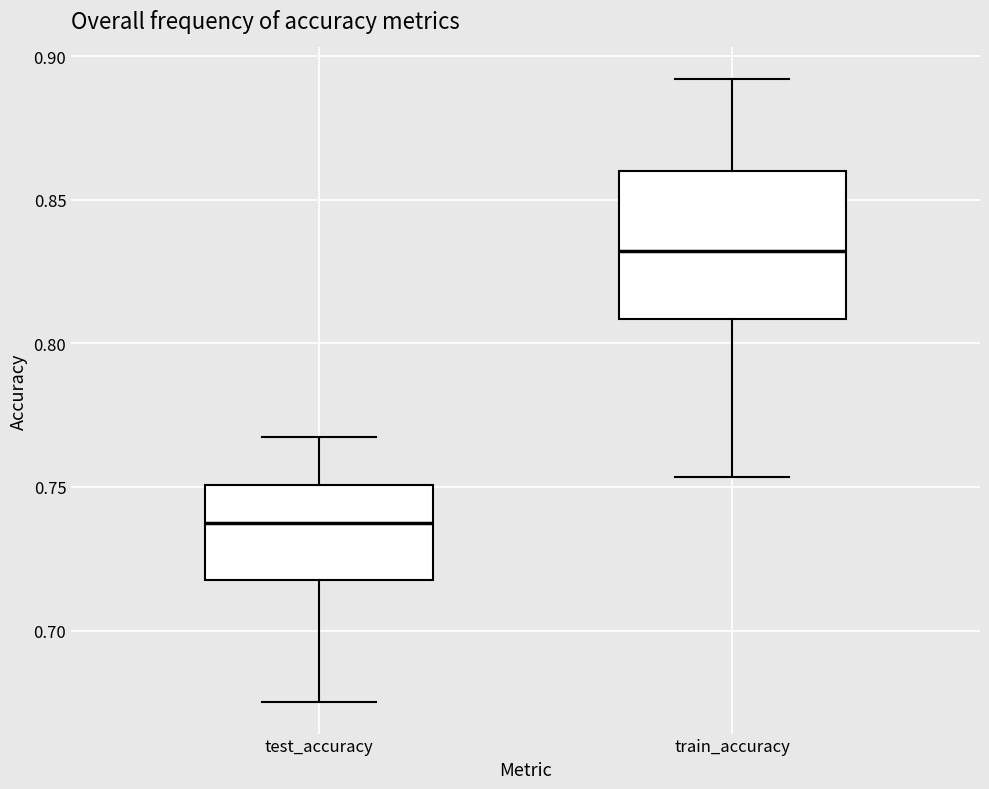

Where is the lower edge of the box for train_accuracy on the y-axis? The values are not printed on the chart, so give them approximately, as read against the axis.

0.810